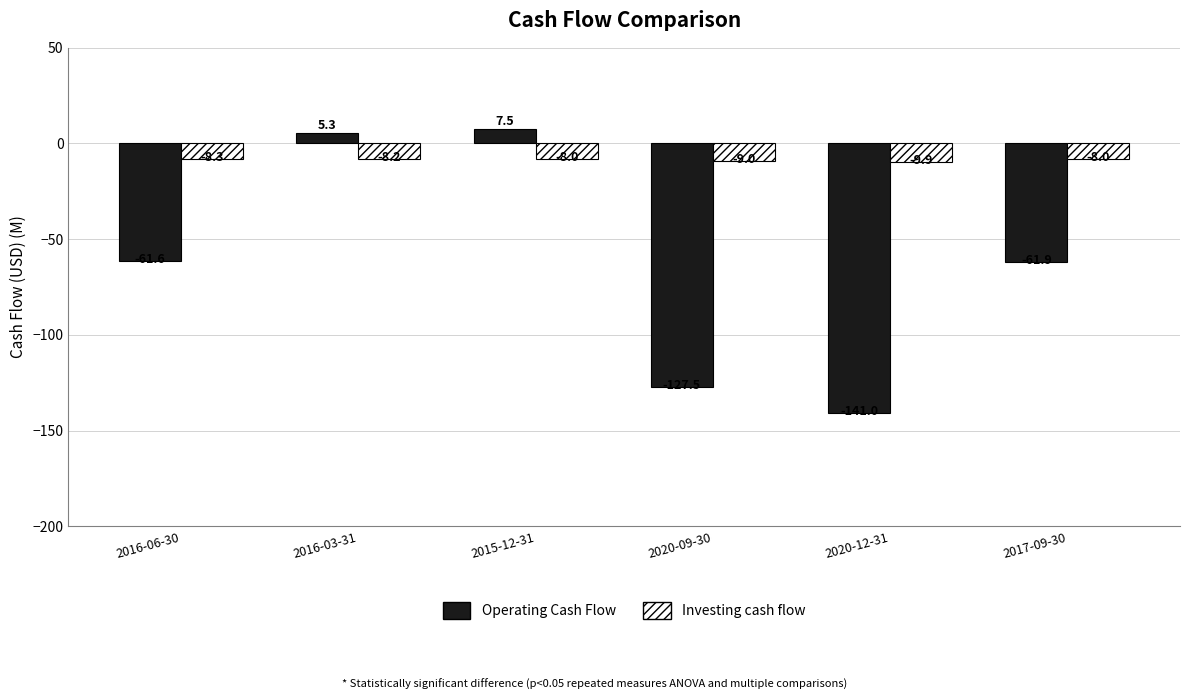

What is the difference between the highest and lowest values at 2017-09-30?

53.9